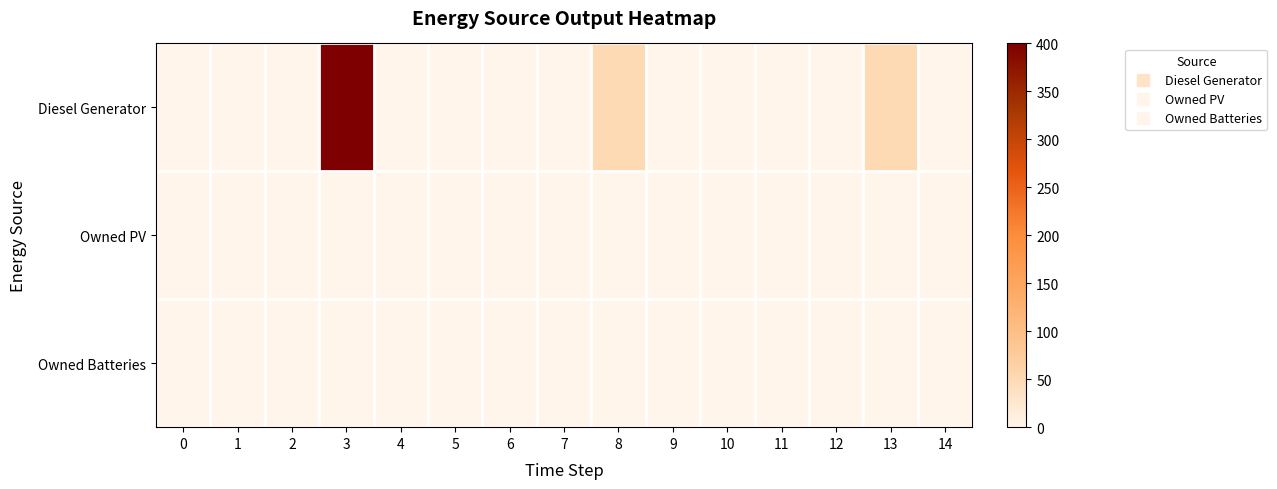

Which series has the widest spread of values?

Diesel Generator